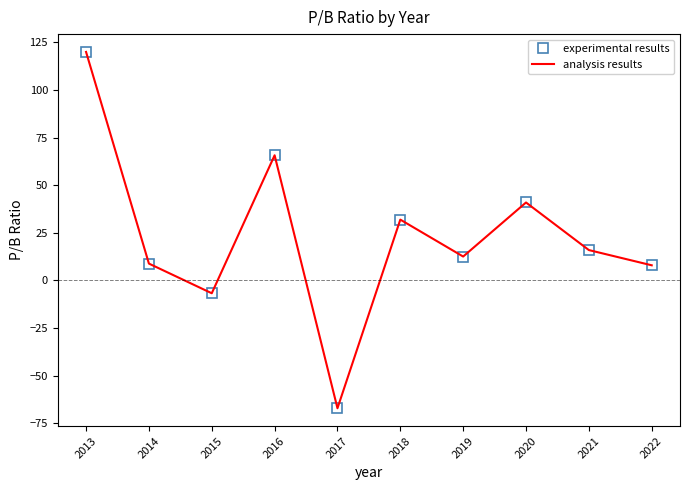

How many categories are shown in the chart?

10